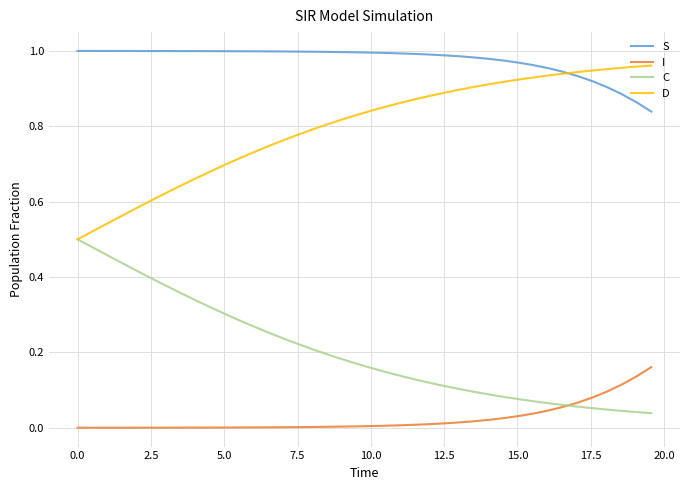

Which series has the largest total across all categories?

S